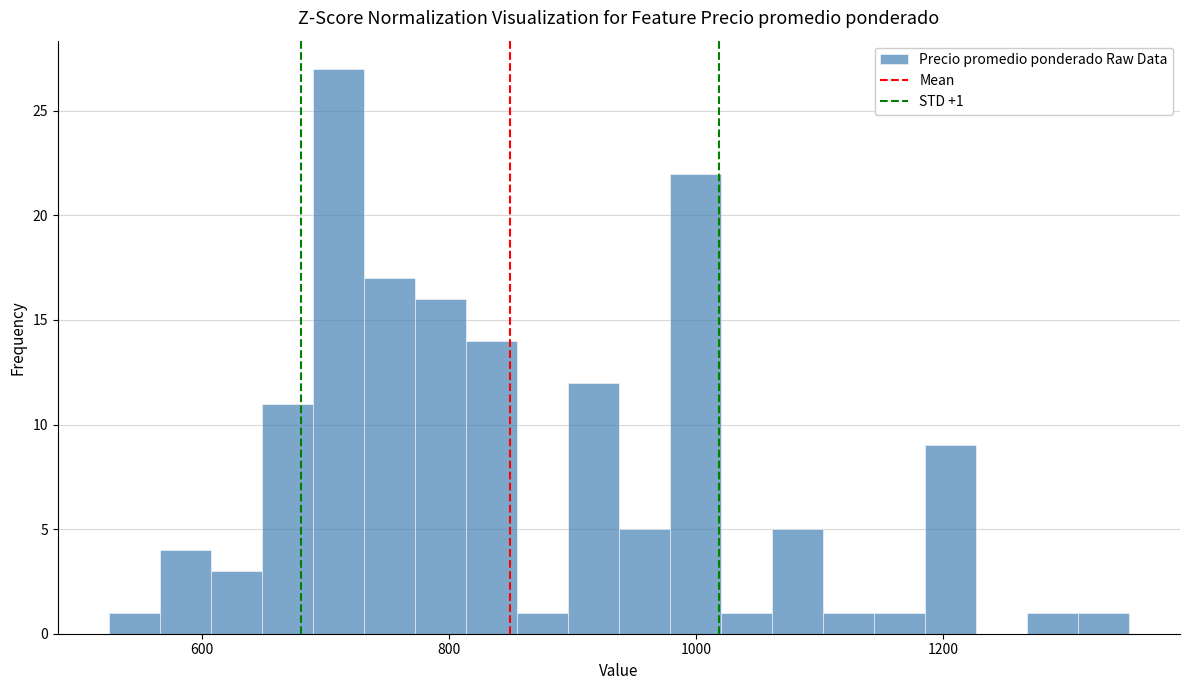

Around what value on the x-axis is the tallest bar? Give the approximate position of its centre, as read against the axis.

720